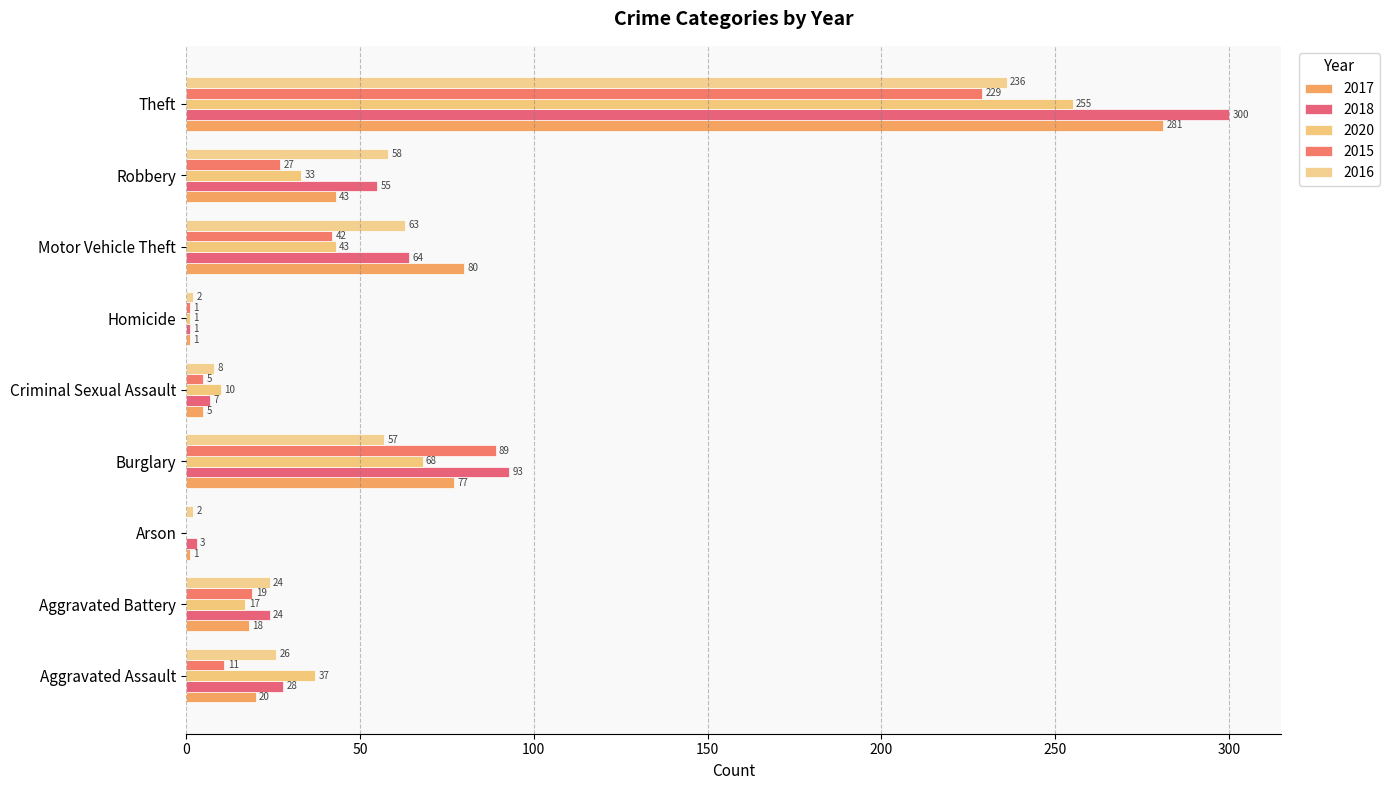

The value of 2017 at Aggravated Assault is 34. True or false?

False